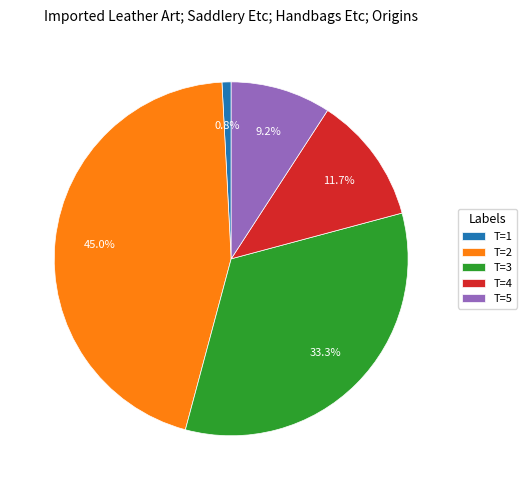

Does any single category account for the majority?

No